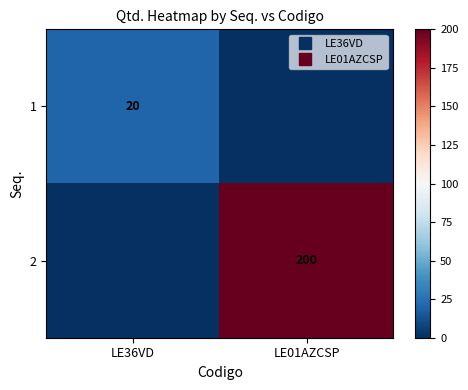

At LE01AZCSP, list the series in order from smallest to largest.

1, 2